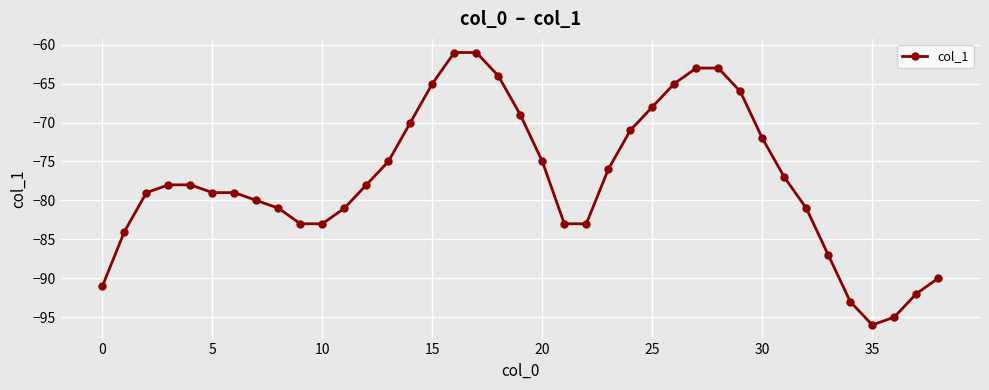

What is the smallest value displayed?

-96